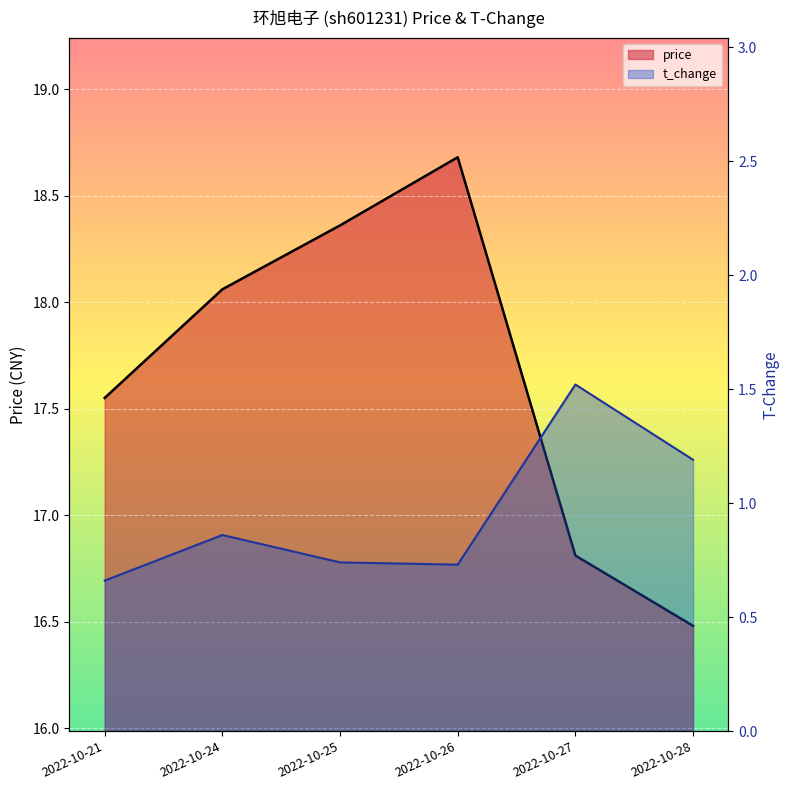

Which series has the widest spread of values?

price